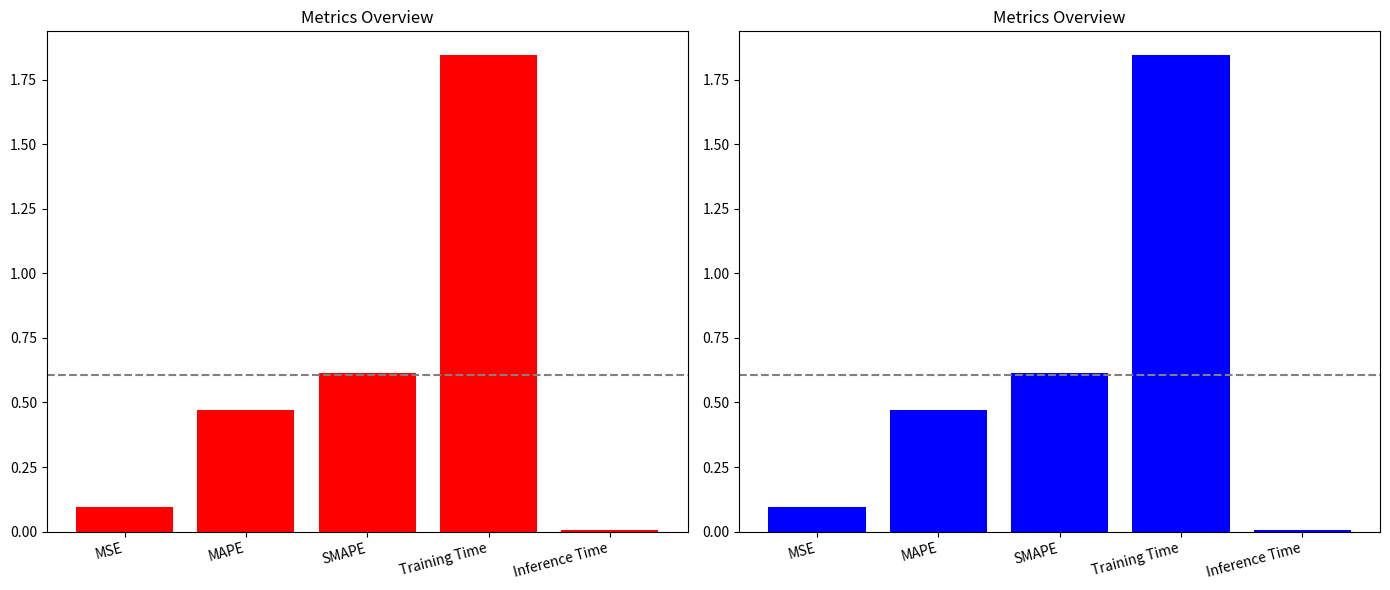

Between Inference Time and MAPE, which is larger?

MAPE